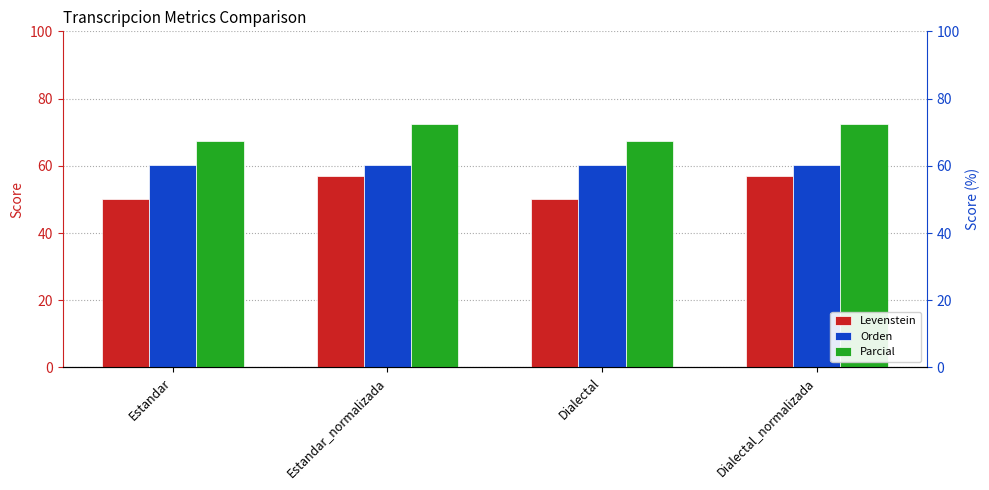

What are all the series names shown in the legend?

Levenstein, Orden, Parcial